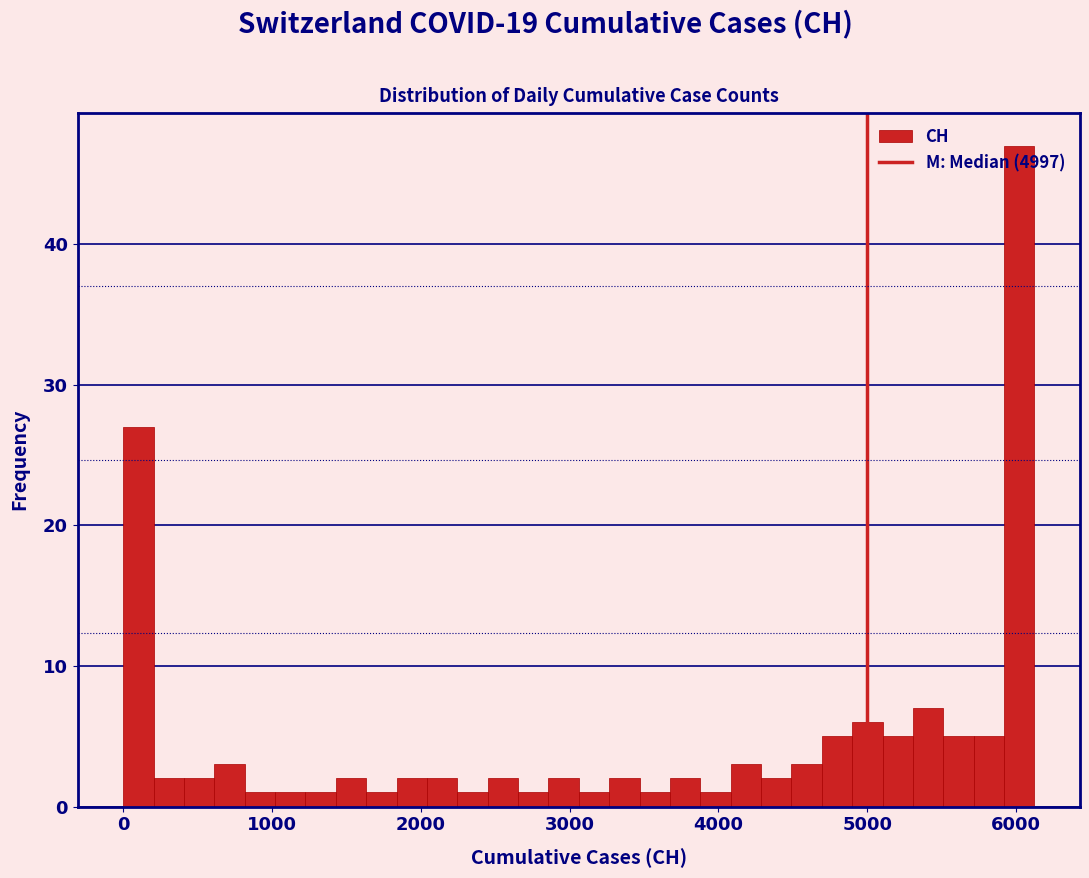

Read against the x-axis, roughly where is the centre of the tallest bar?

6000